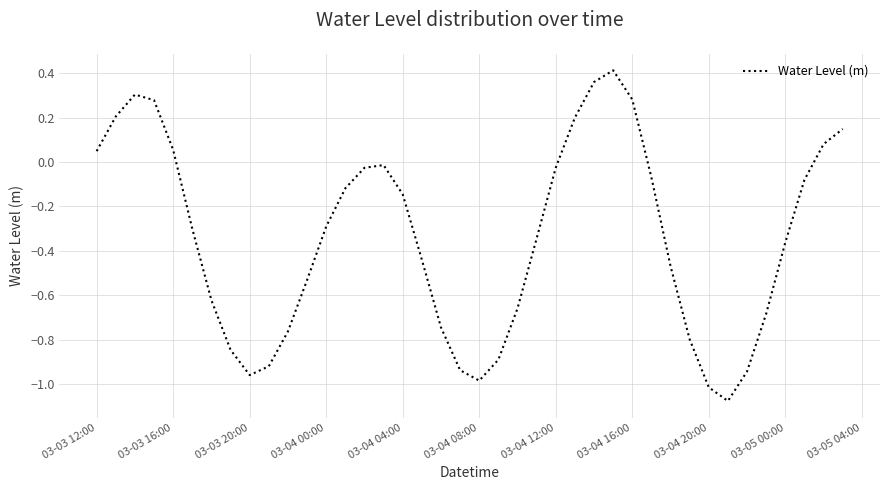

What is the difference between the maximum and minimum values?

1.5